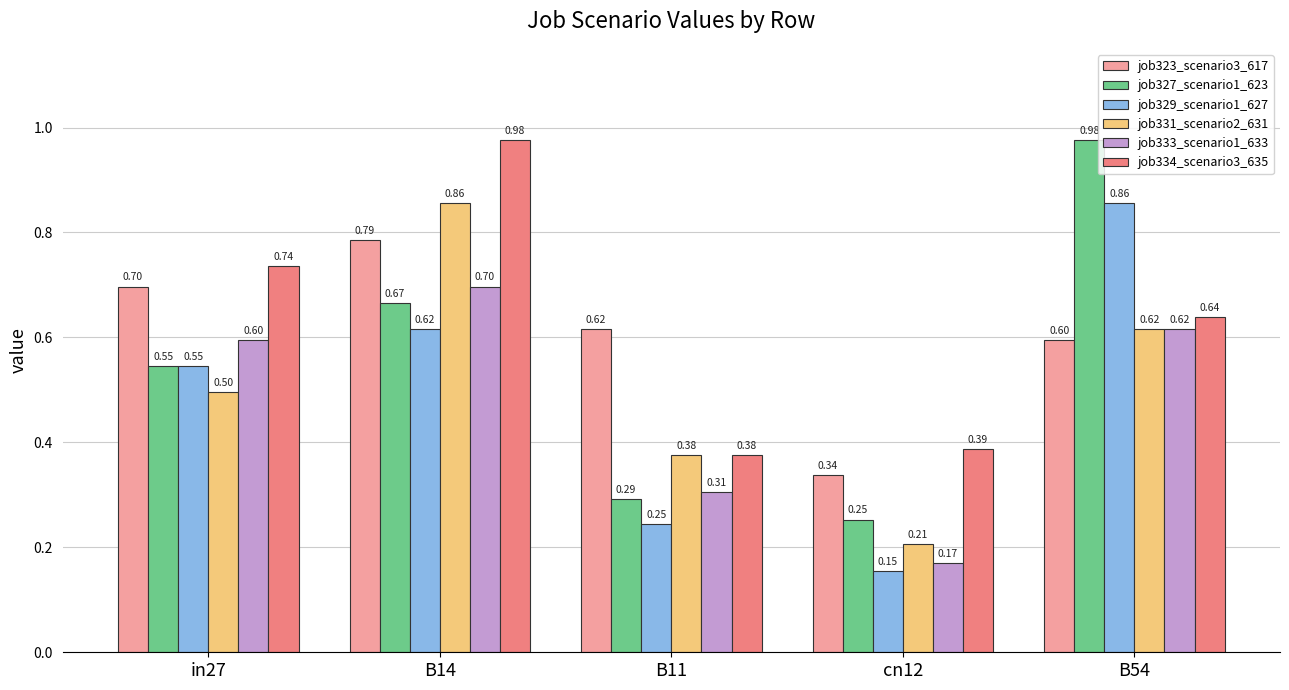

At B14, list the series in order from largest to smallest.

job334_scenario3_635, job331_scenario2_631, job323_scenario3_617, job333_scenario1_633, job327_scenario1_623, job329_scenario1_627